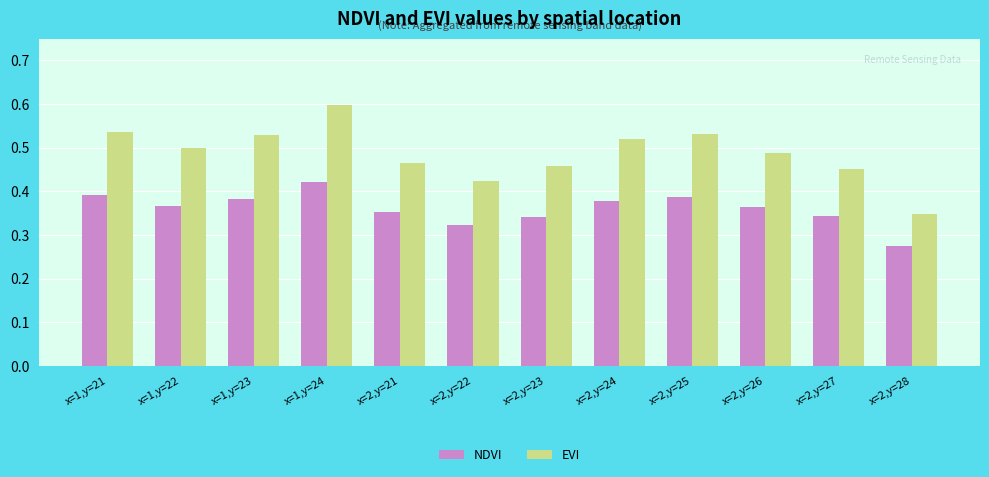

At which label does NDVI reach its minimum?

x=2,y=28